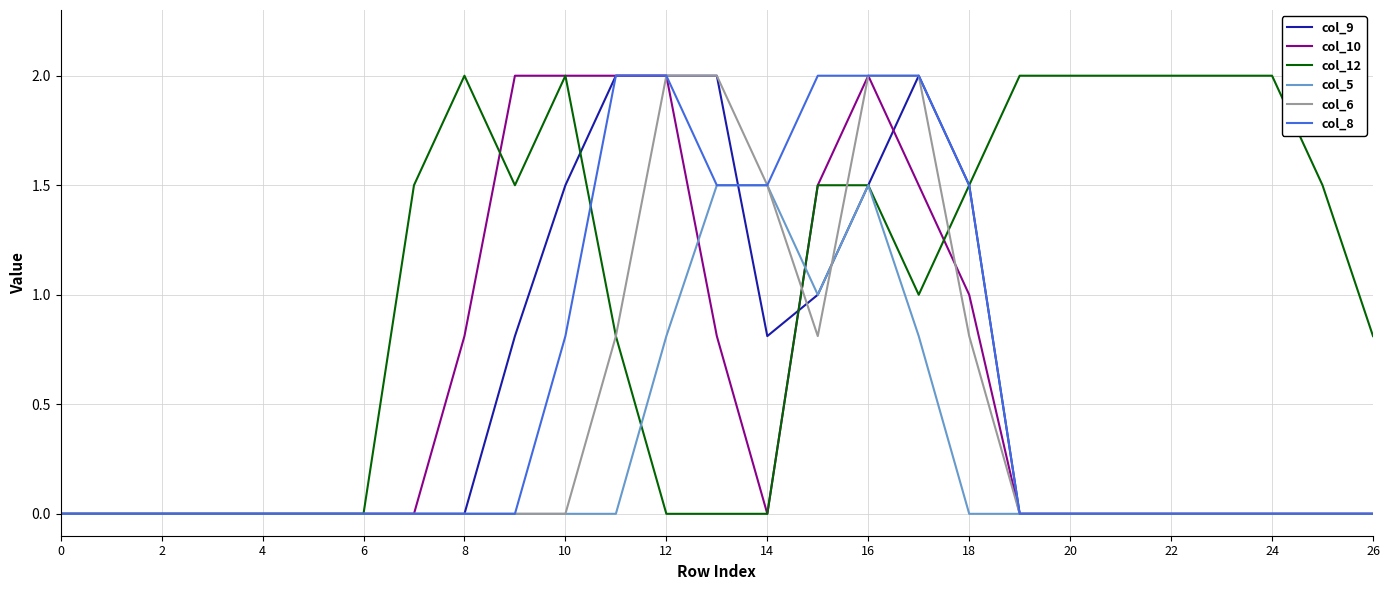

What is the highest value of the col_9 series?

2.0